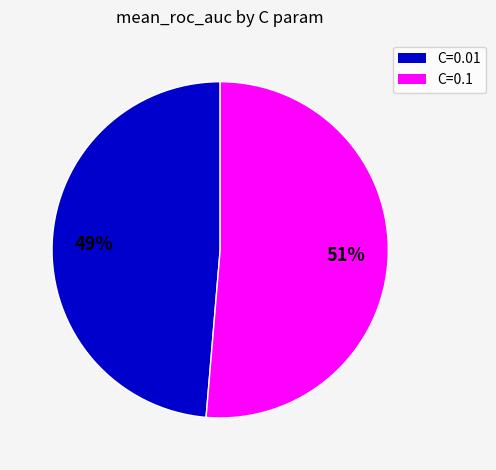

Rank the categories by value from highest to lowest.

C=0.1, C=0.01